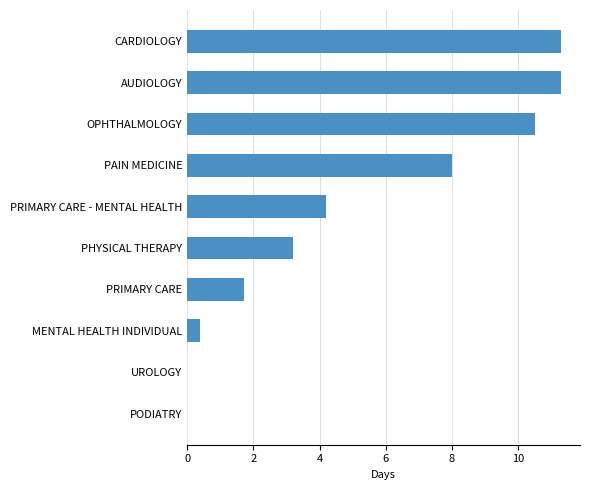

What is the change in value from OPHTHALMOLOGY to CARDIOLOGY?

+0.8